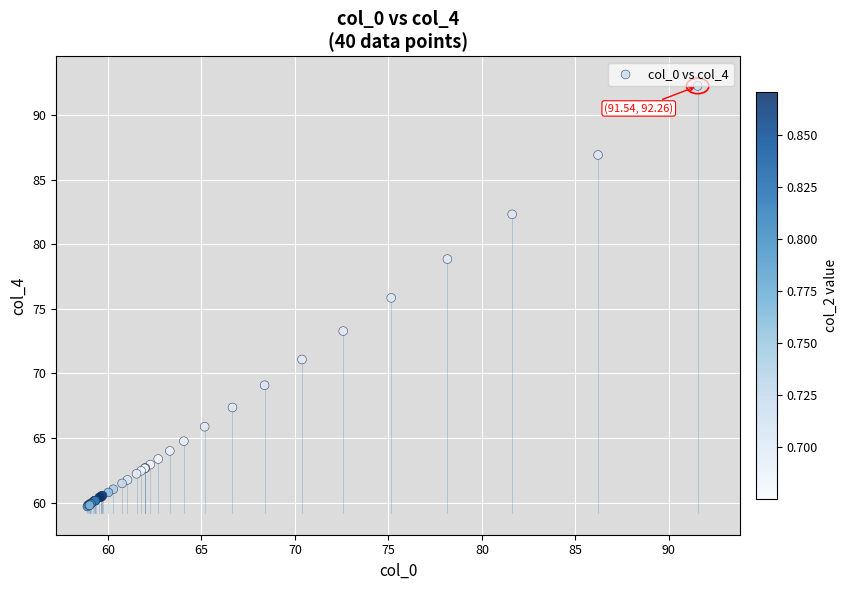

What Y value in the scatter plot is closest to 75?

75.9